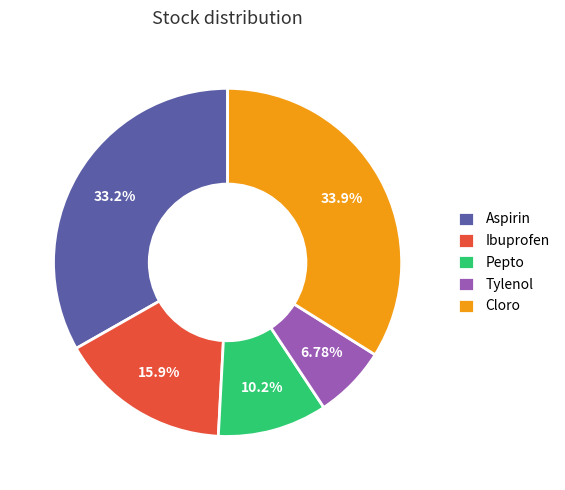

Combined, what portion of the pie is Tylenol and Aspirin?

40.0%